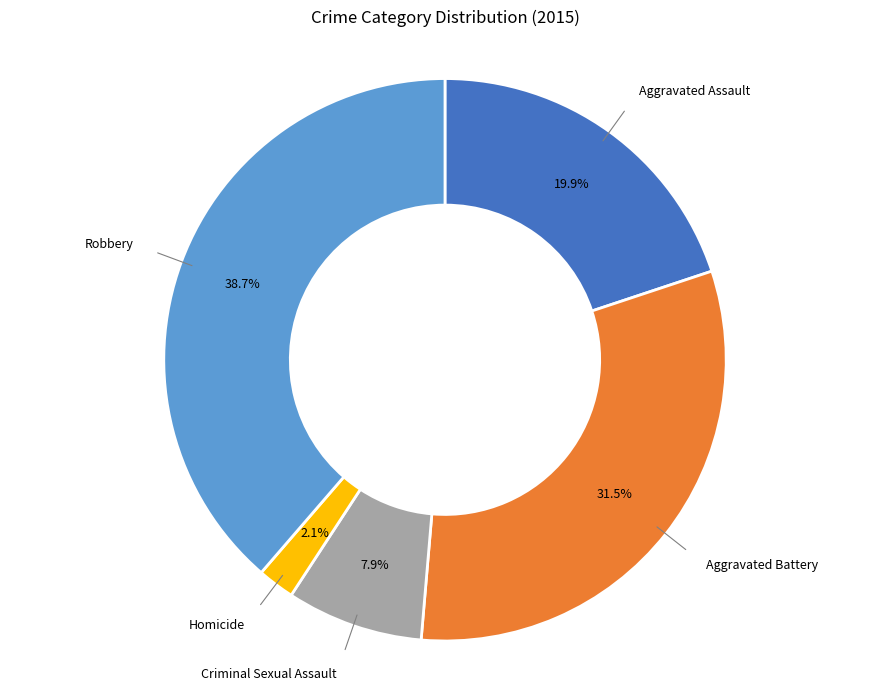

What is the largest slice in the pie chart?

Robbery